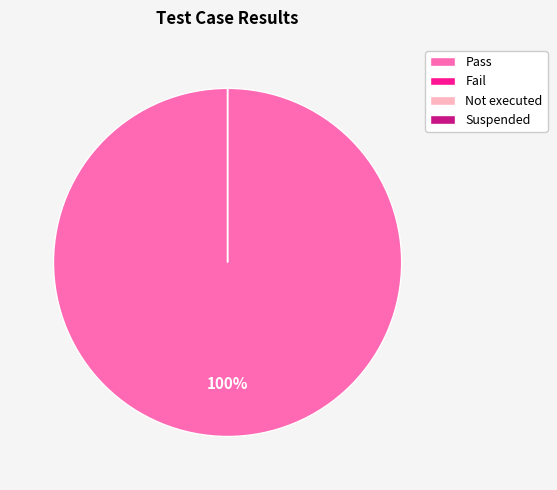

How many segments does this pie chart have?

4